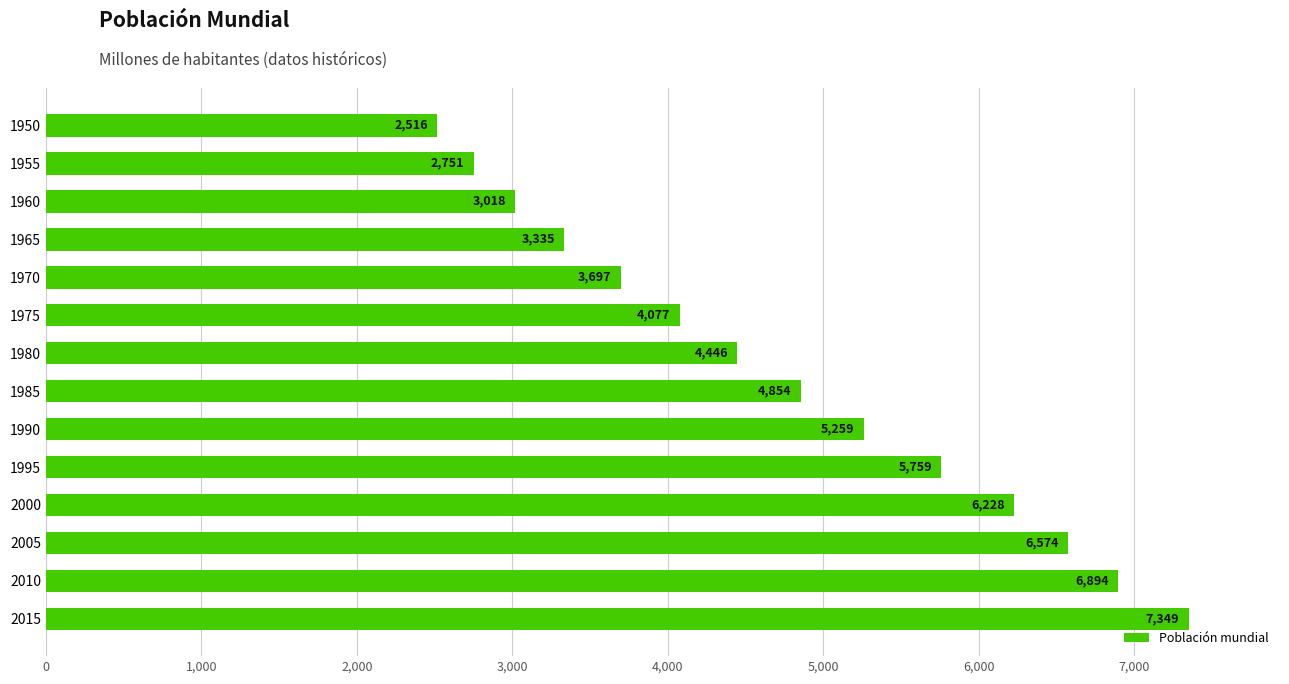

Rank the categories by value from highest to lowest.

2015, 2010, 2005, 2000, 1995, 1990, 1985, 1980, 1975, 1970, 1965, 1960, 1955, 1950